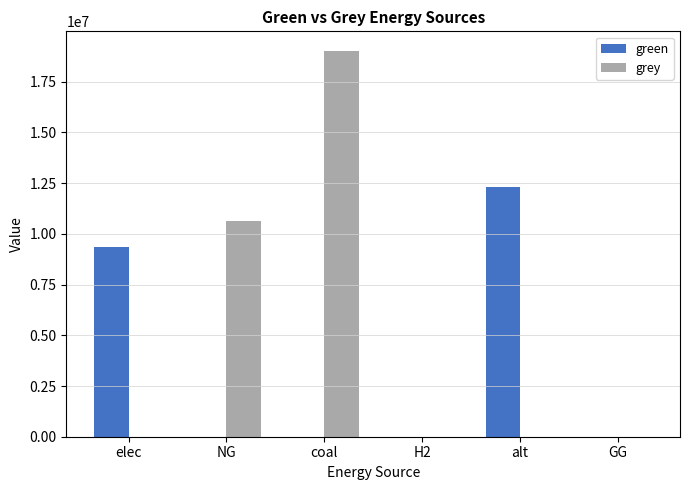

What is the average value of the grey series?

4947743.3